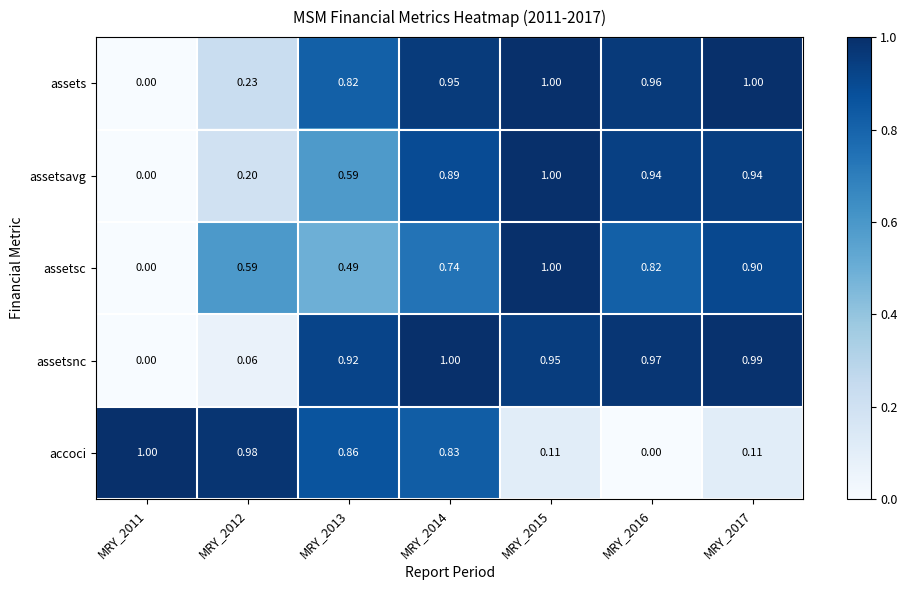

Between MRY_2011 and MRY_2012, which series saw the biggest shift?

assetsc